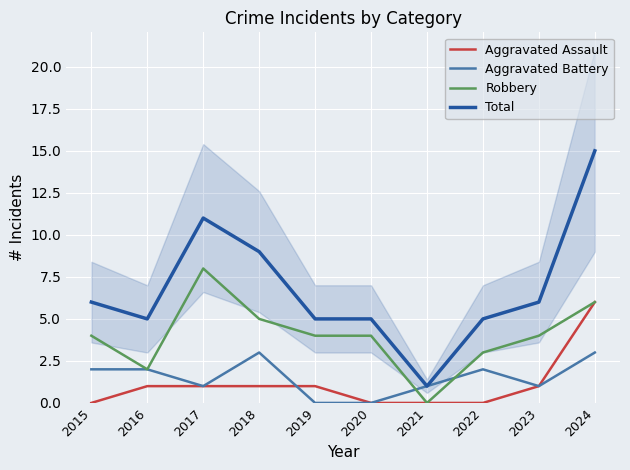

Which series has the largest range (max minus min)?

Total